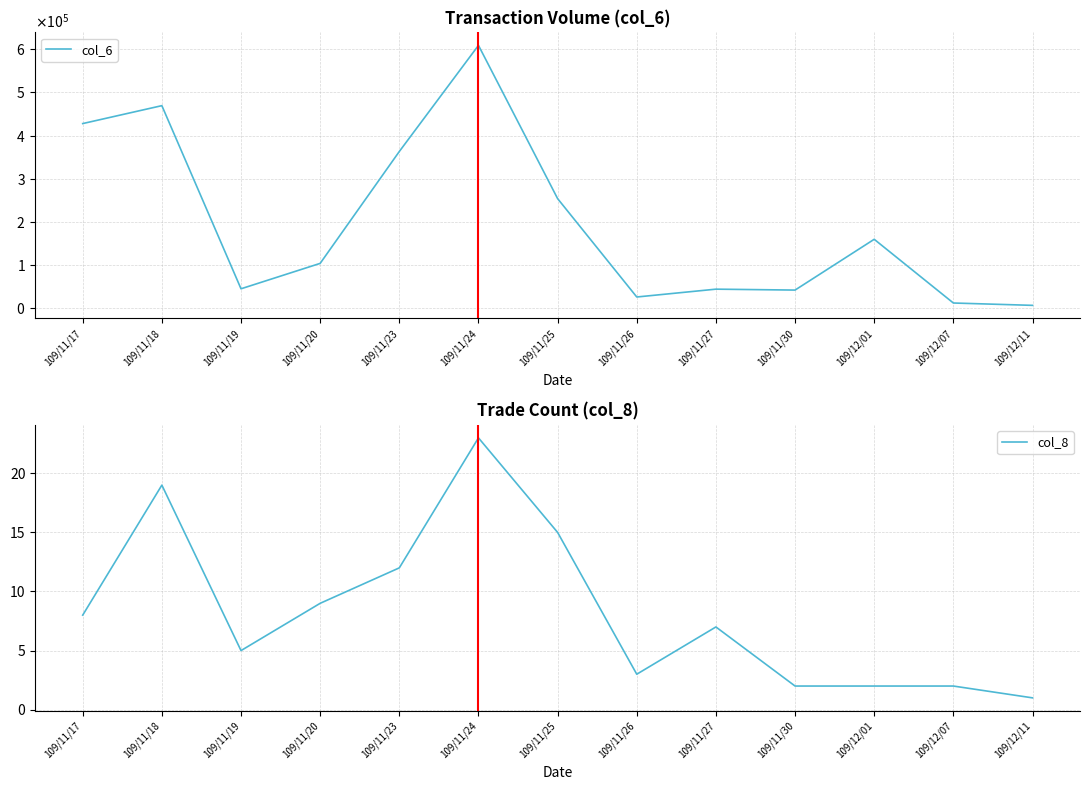

The value of col_8 at 109/11/17 is 11. True or false?

False